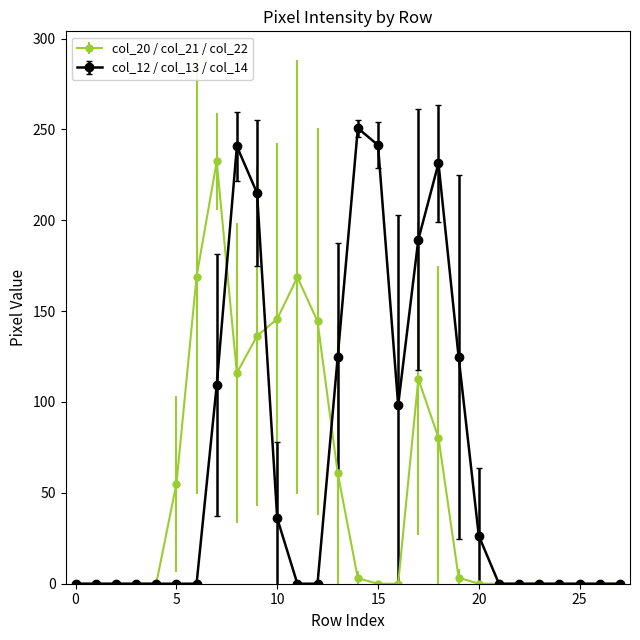

Is this an area chart (filled region under the line)?

No